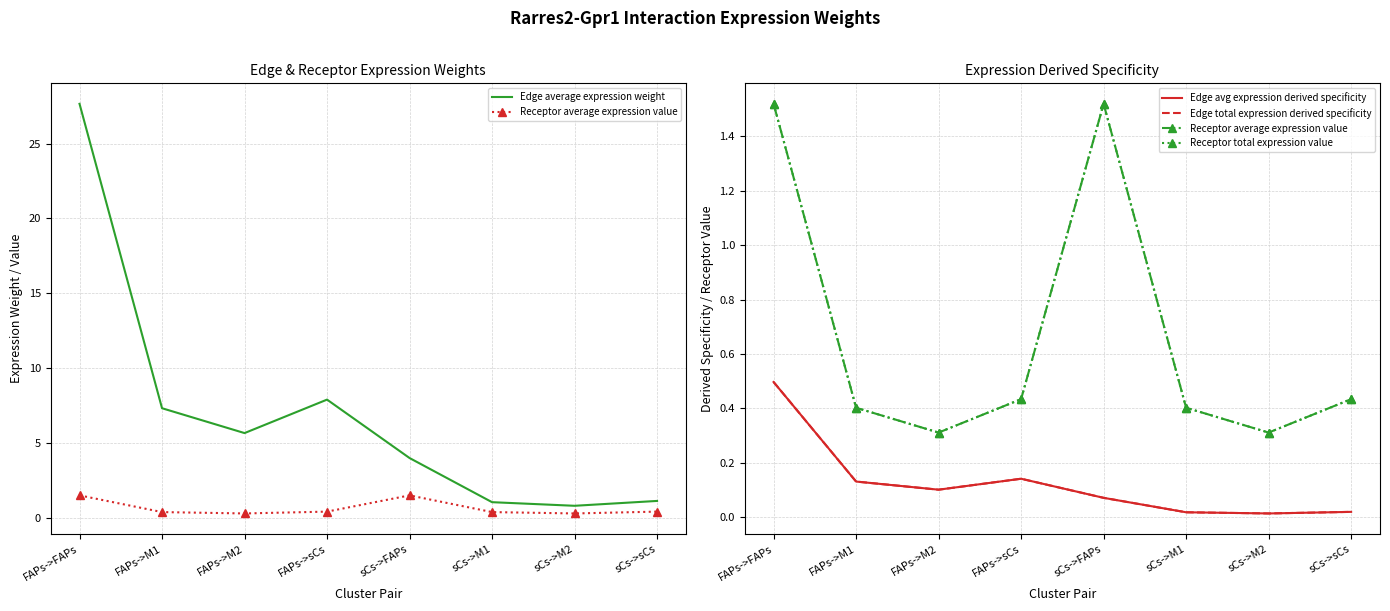

Which series has the widest spread of values?

Edge average expression weight